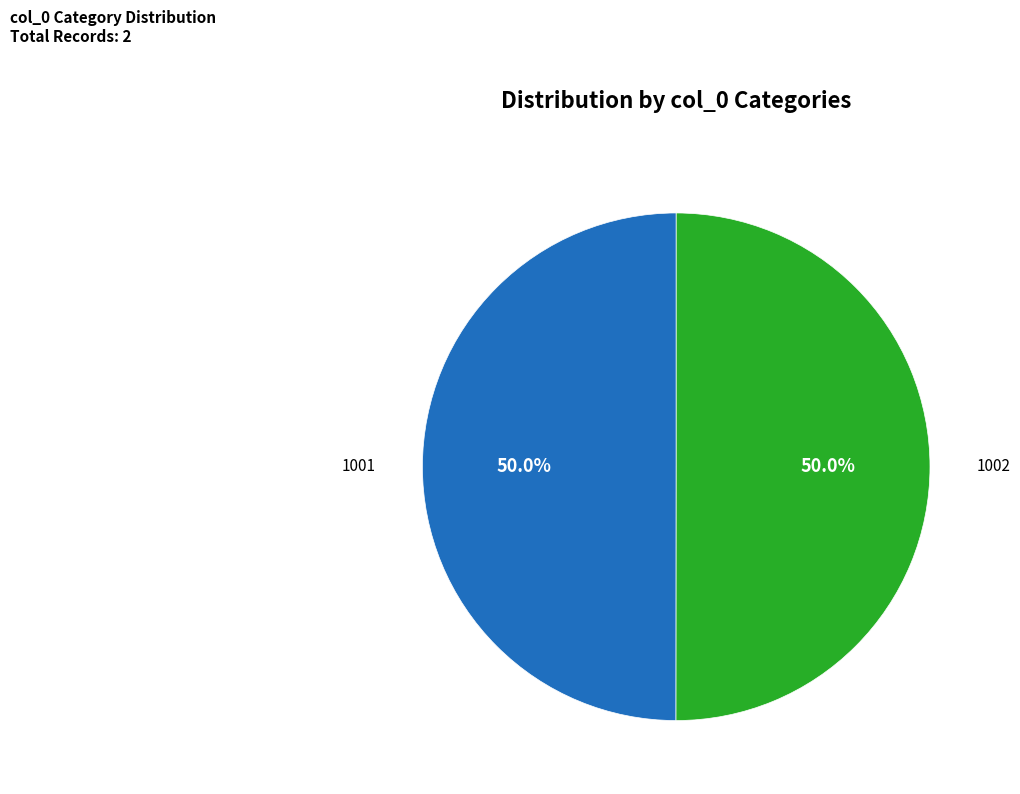

Count the number of slices in the pie.

2